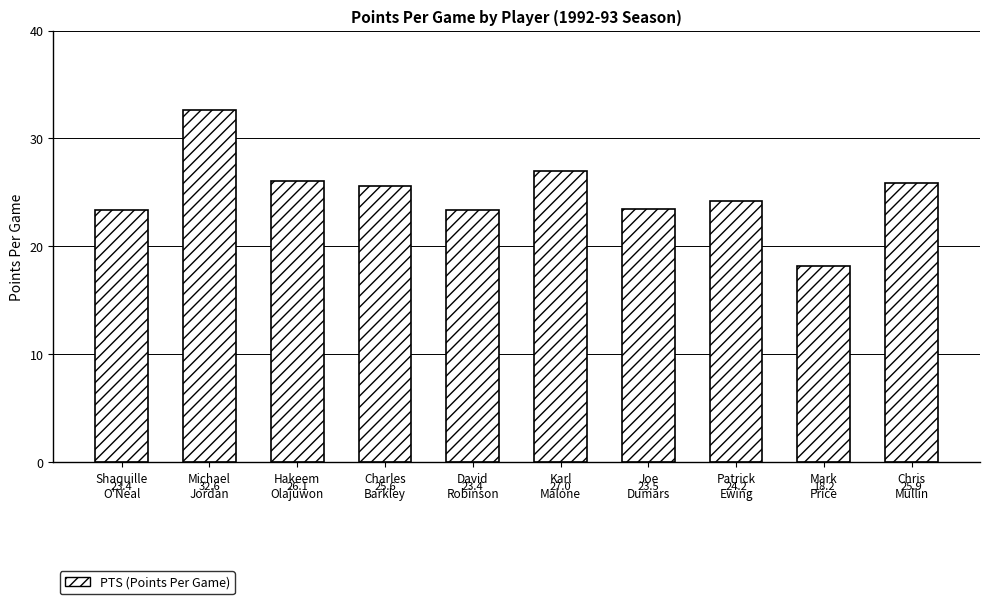

Between Patrick
Ewing and Mark
Price, which is larger?

Patrick
Ewing